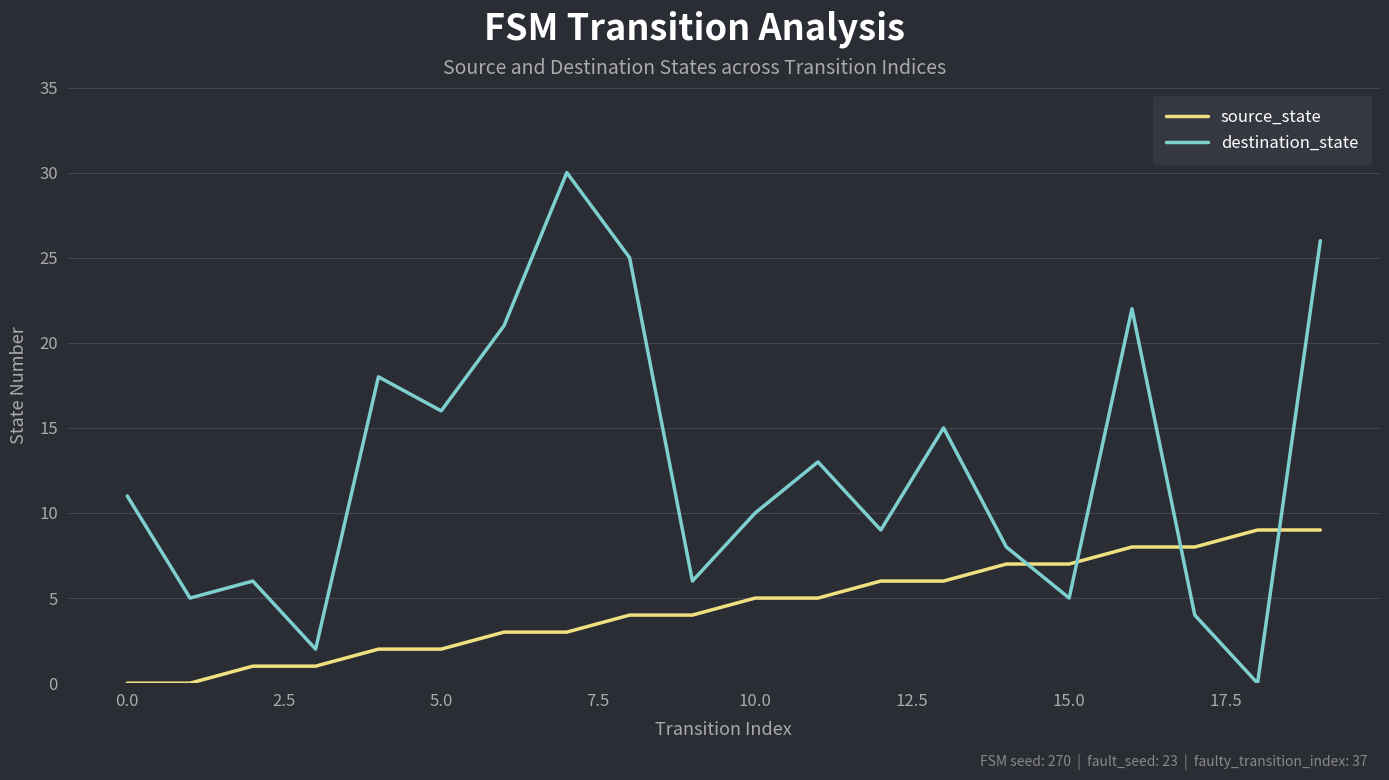

True or false: source_state and destination_state intersect in this chart.

True